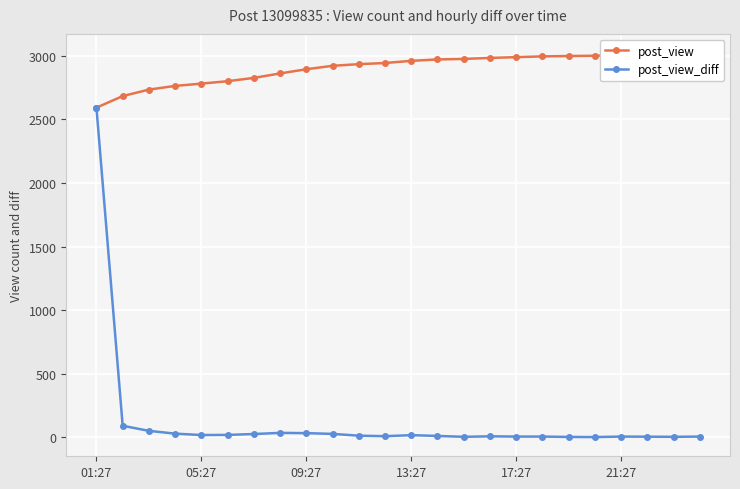

At which label does post_view first exceed 2960?

13